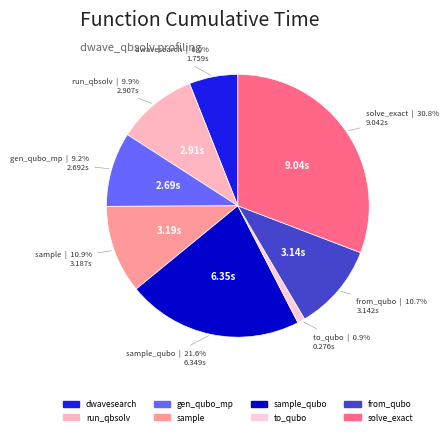

Is there any slice that represents more than half of the pie?

No